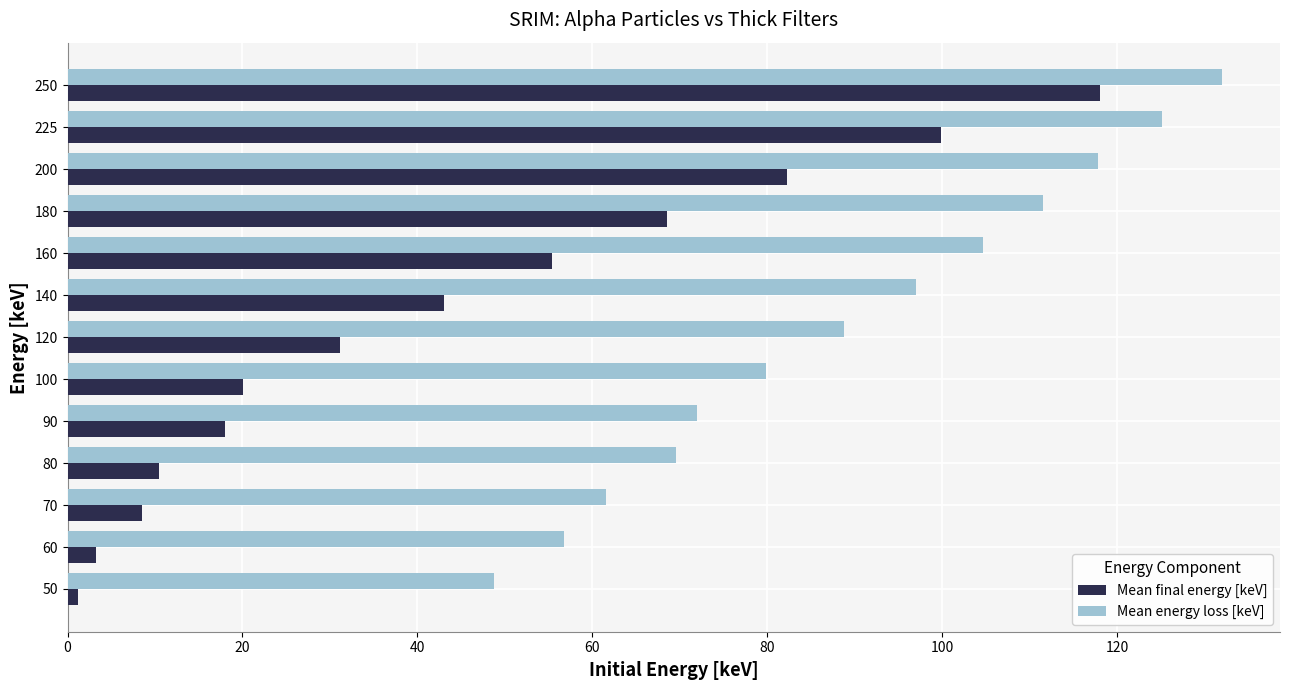

At which label is Mean final energy [keV] closest to 59?

160